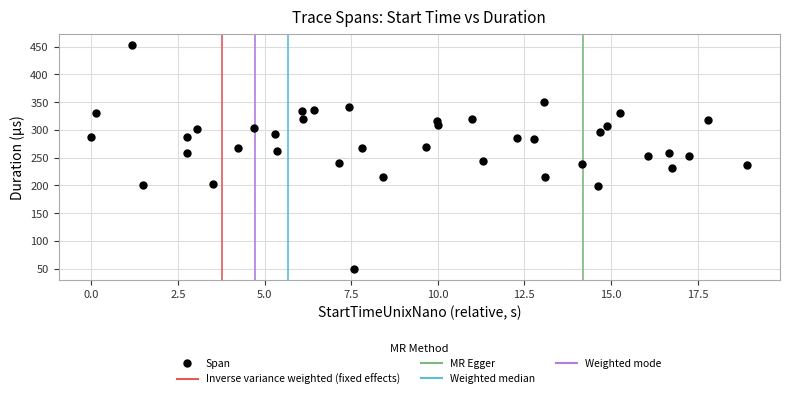

What is the range of Y values (max minus min)?

403.3